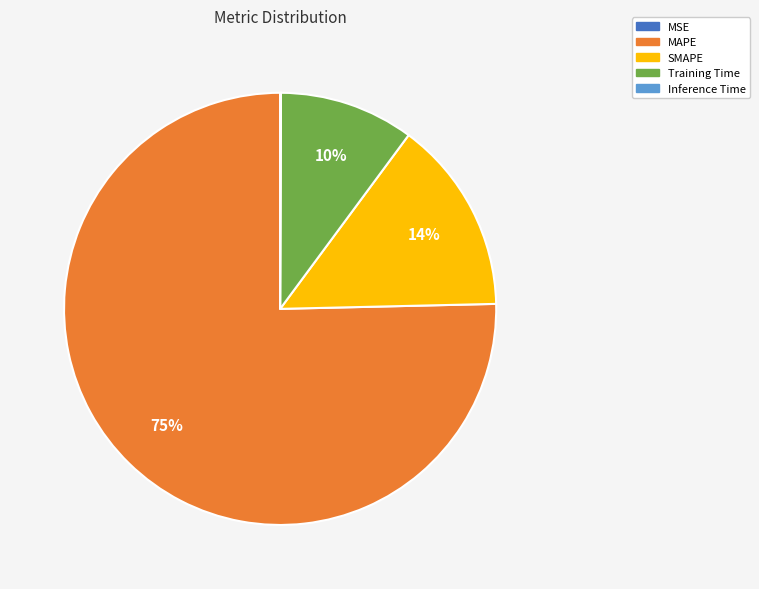

Is it true that MAPE is 64% of the pie?

False